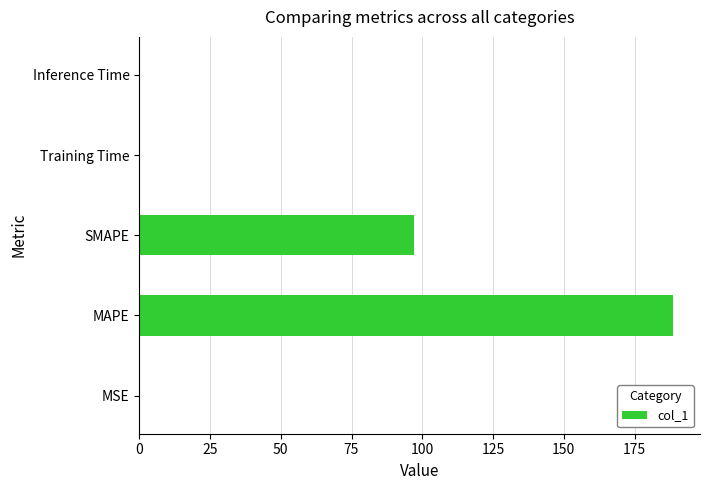

Which has a higher value, Inference Time or SMAPE?

SMAPE